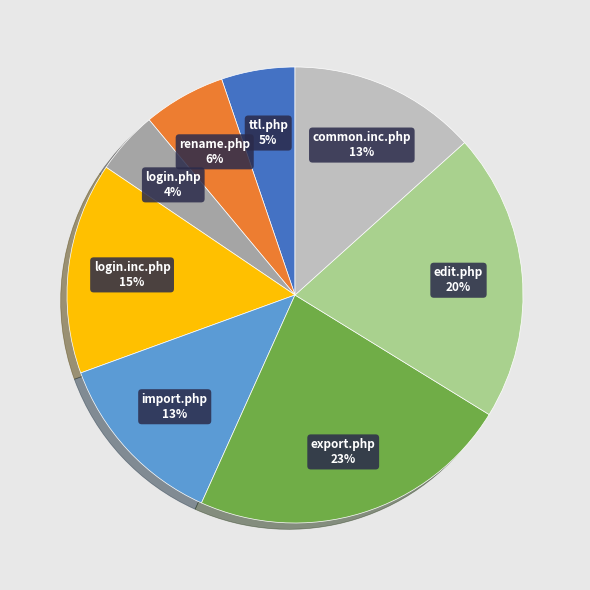

Is login.inc.php the majority of the pie?

No